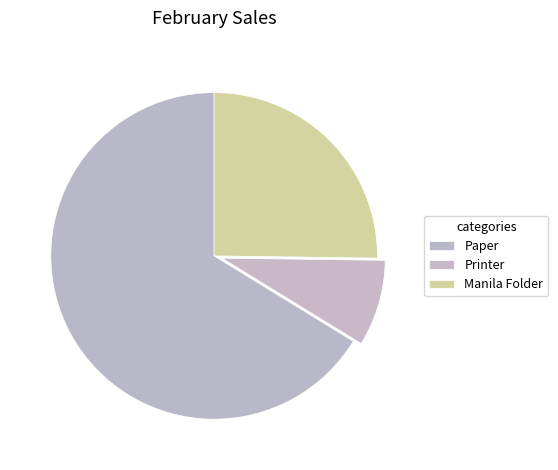

Is Paper the majority of the pie?

Yes